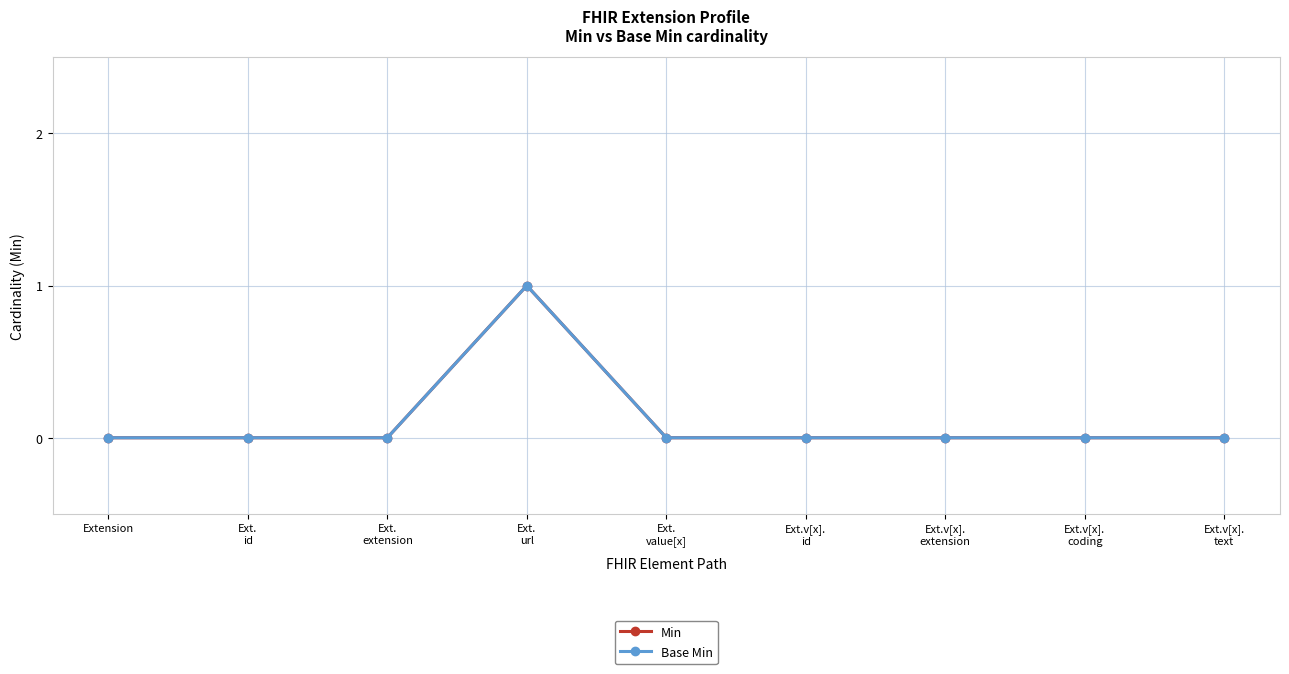

The value of Min at Ext.
id is 1. True or false?

False